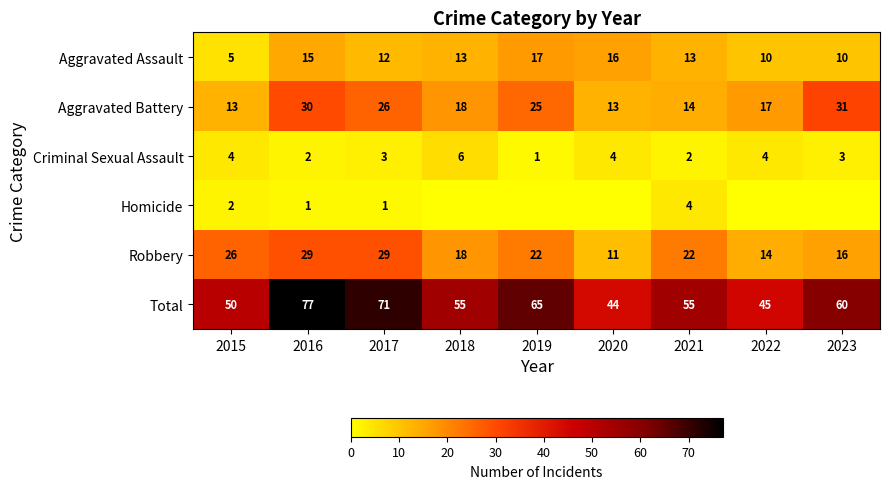

What is the maximum value for Homicide?

4